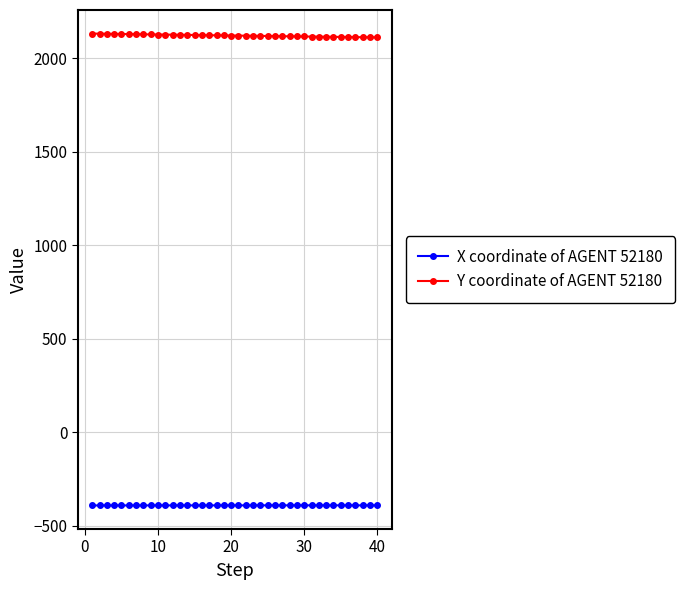

What is the minimum value shown in the chart?

-391.3